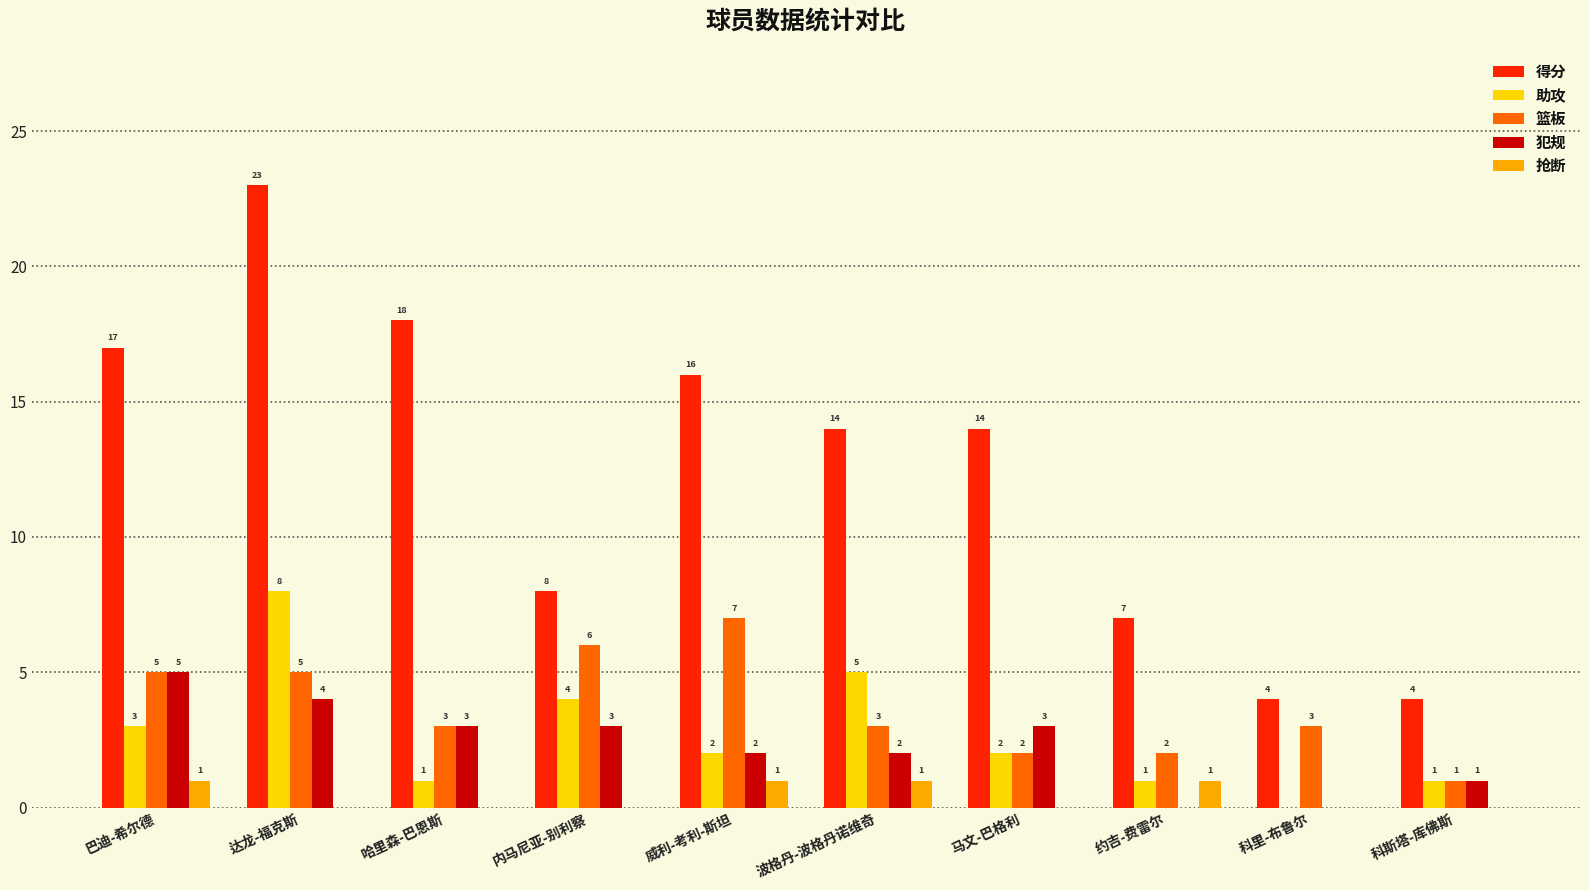

What is the sum of all 得分 values?

125